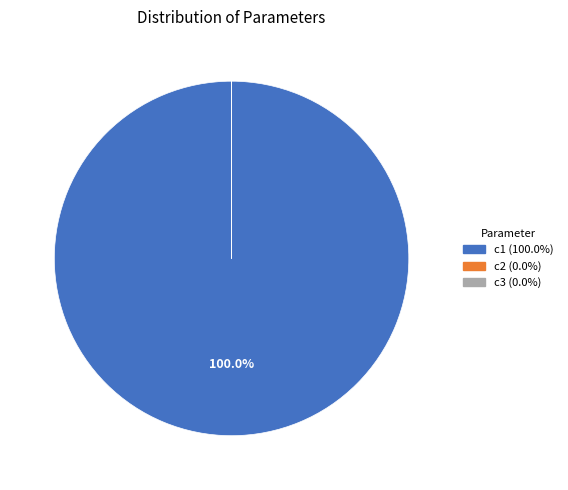

Is there any slice that represents more than half of the pie?

Yes